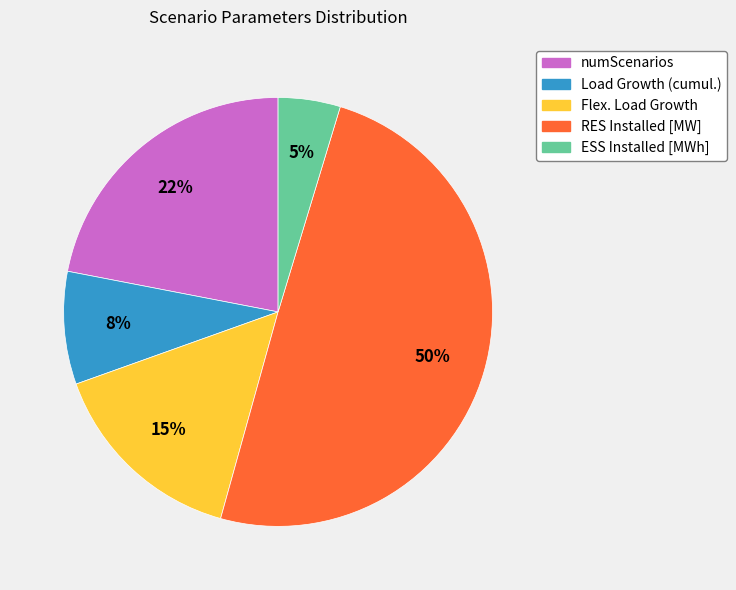

What is the smallest slice in the pie chart?

ESS Installed [MWh]